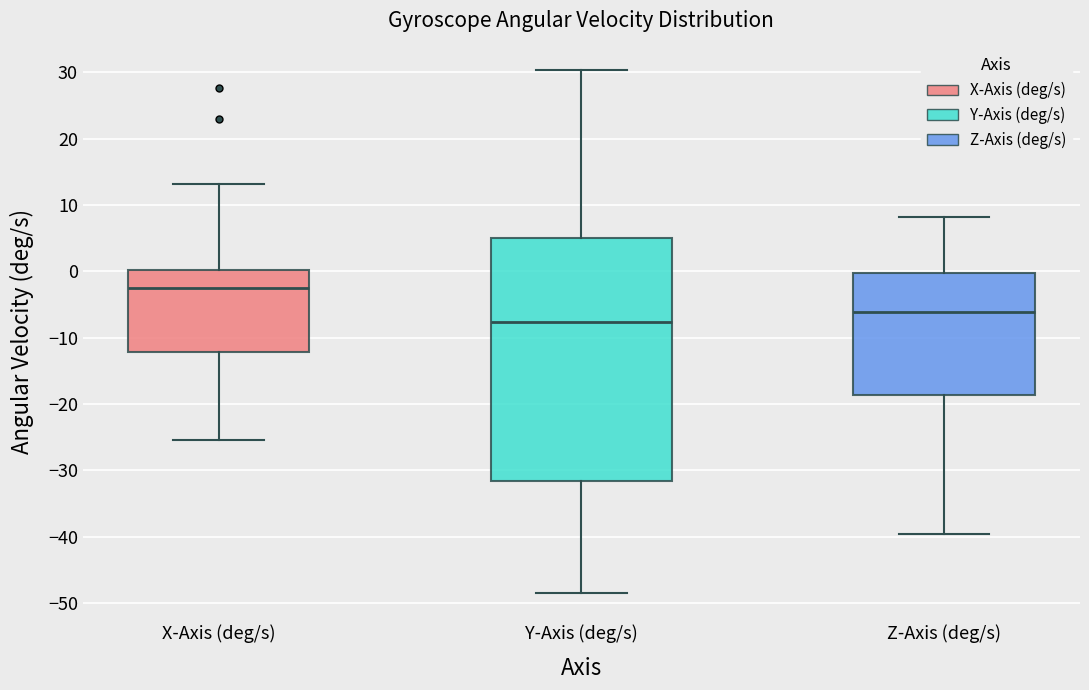

Comparing the boxes themselves (not the whiskers), which one is the tallest?

Y-Axis (deg/s)